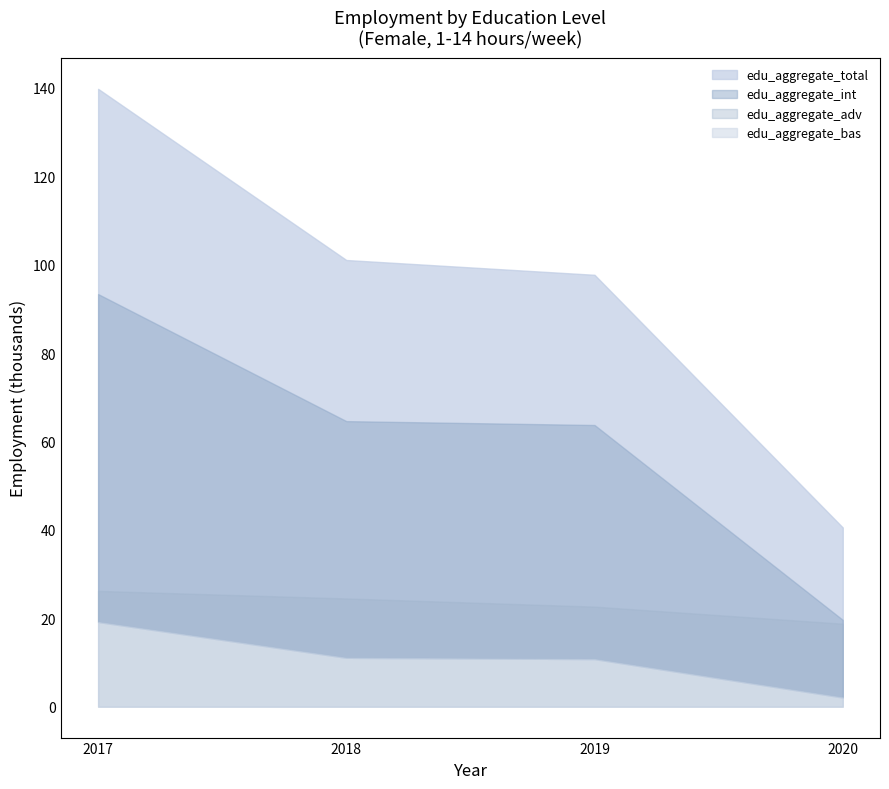

Reading left to right, list all the values displayed in this chart.

edu_aggregate_adv: 2017=26.2	2018=24.5	2019=22.6	2020=18.8
edu_aggregate_bas: 2017=19.2	2018=11.1	2019=10.8	2020=2.1
edu_aggregate_int: 2017=93.4	2018=64.6	2019=63.7	2020=19.6
edu_aggregate_total: 2017=139.8	2018=101.1	2019=97.7	2020=40.6